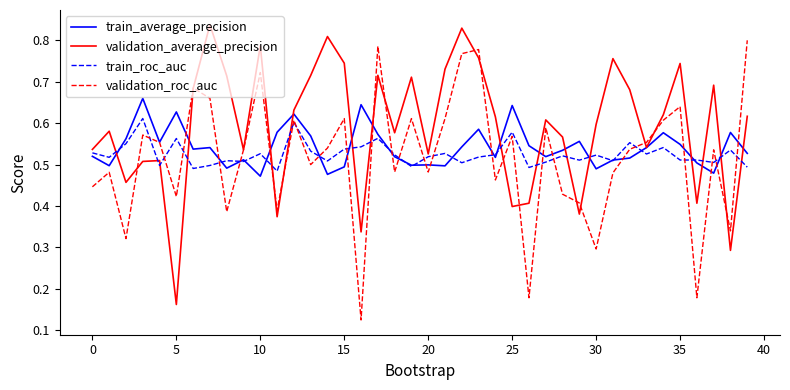

Count the number of categories in the chart.

40